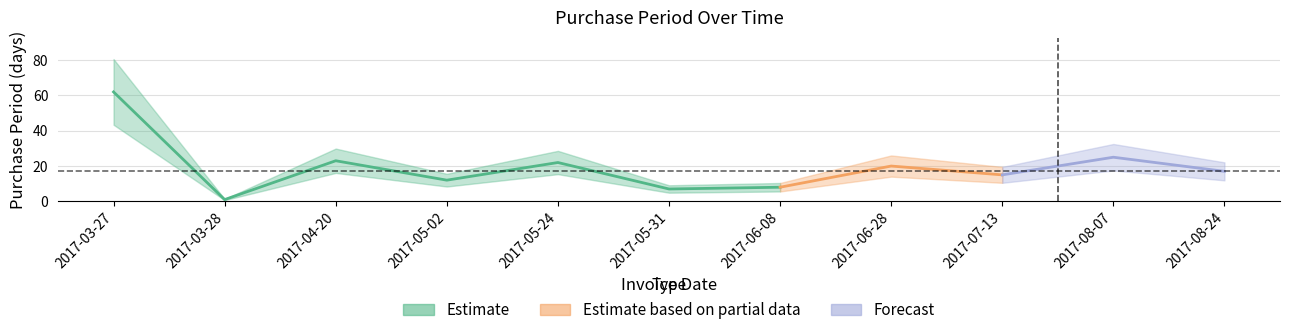

What position from the right is 2017-04-20?

9